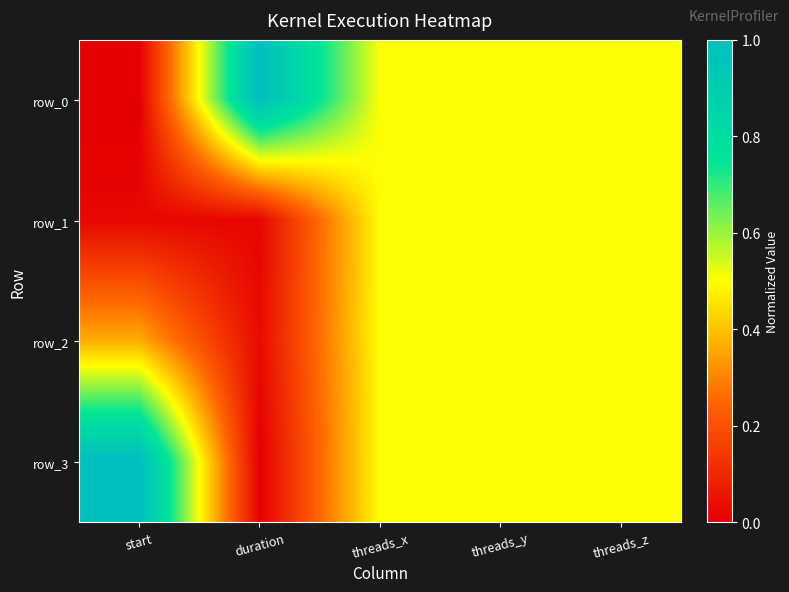

How many values in the row_3 series exceed 0?

4